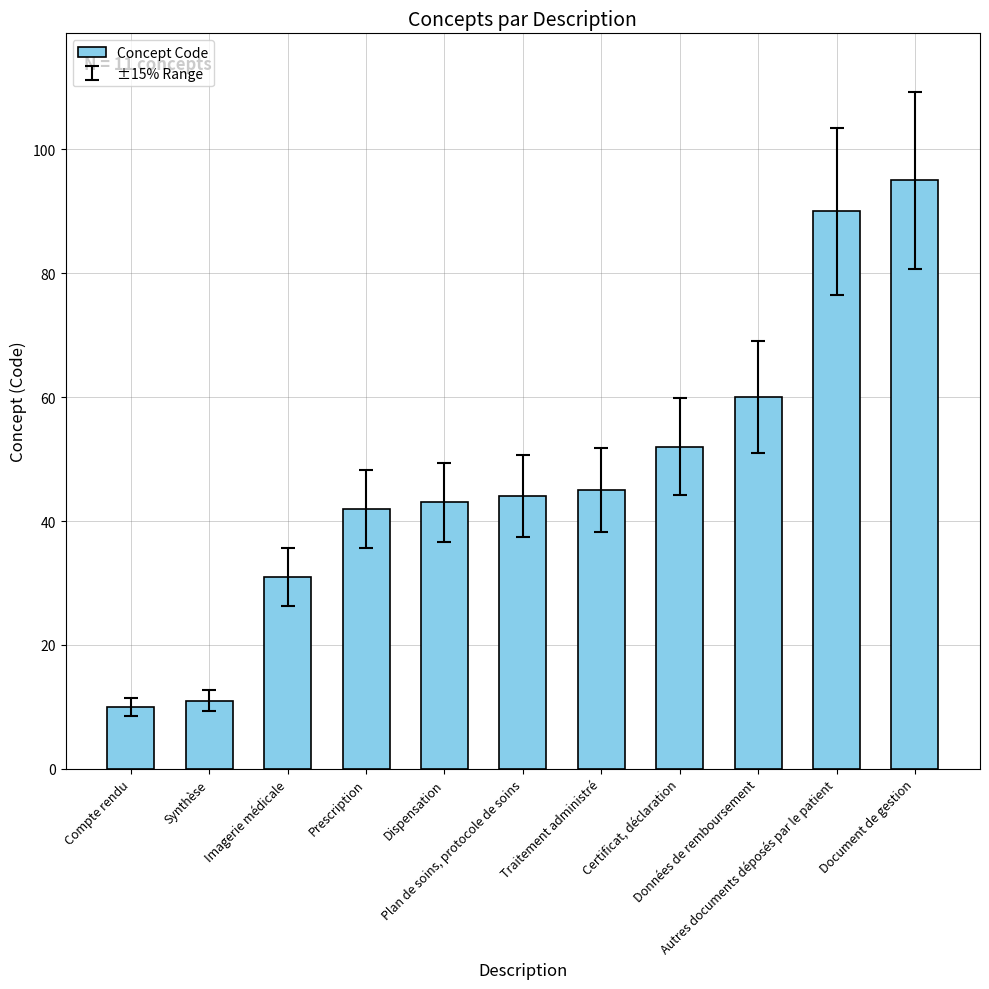

Reading right to left, extract all data points from this chart.

95	90	60	52	45	44	43	42	31	11	10